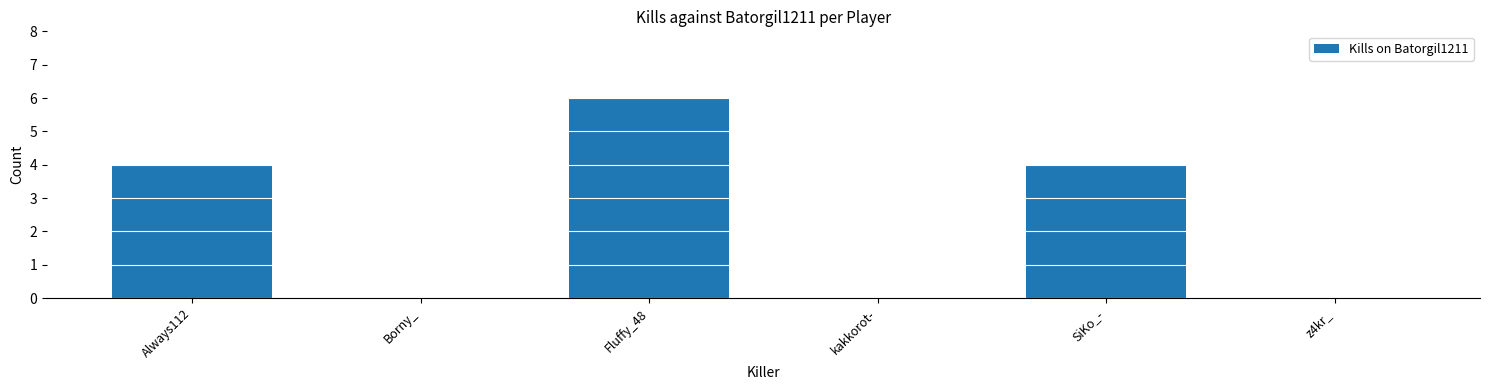

What is the sum of all values?

14